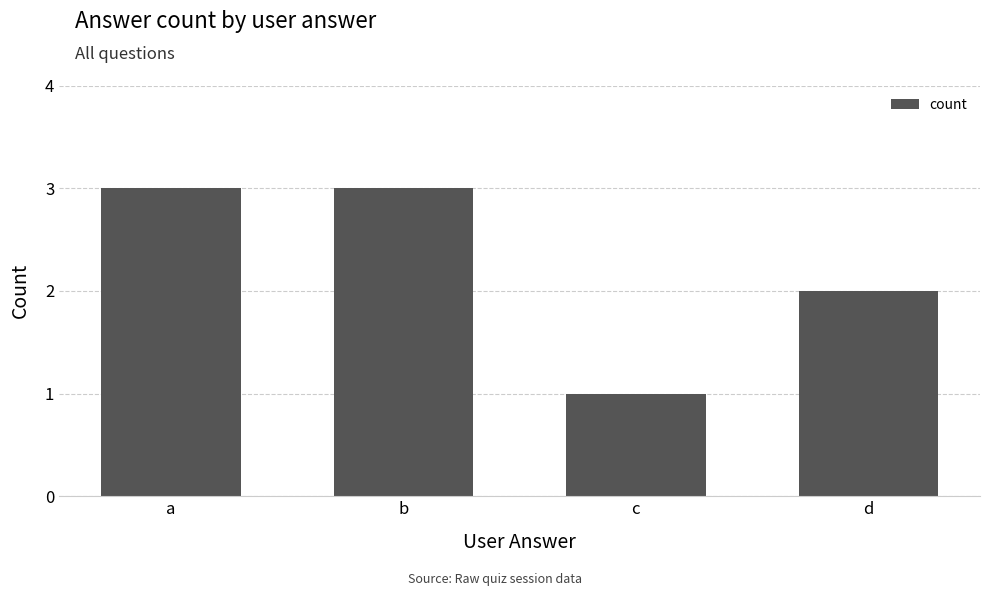

Which label corresponds to the smallest value in the chart?

c